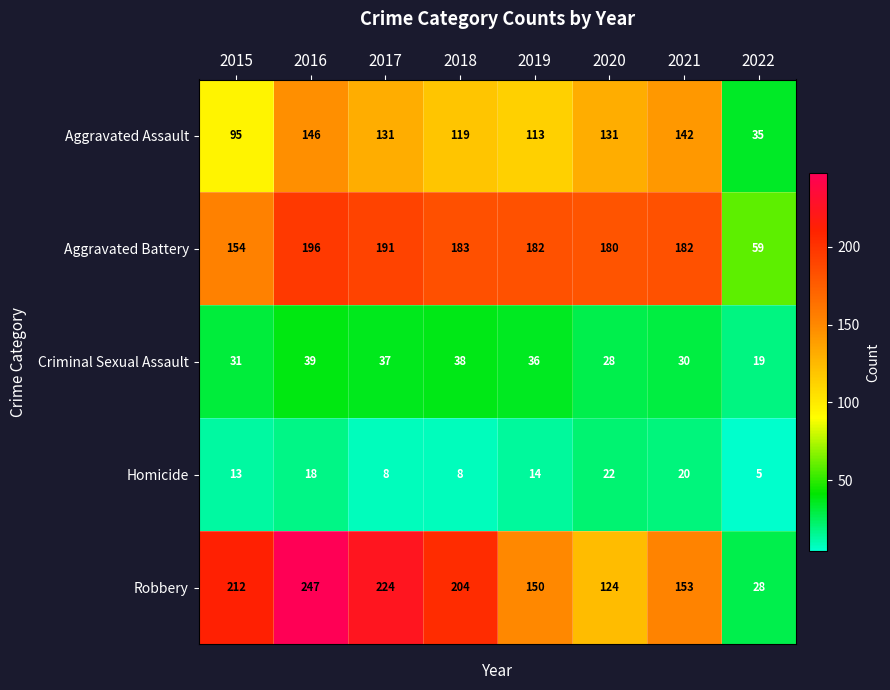

List the series in order of their peak value, lowest first.

Homicide, Criminal Sexual Assault, Aggravated Assault, Aggravated Battery, Robbery